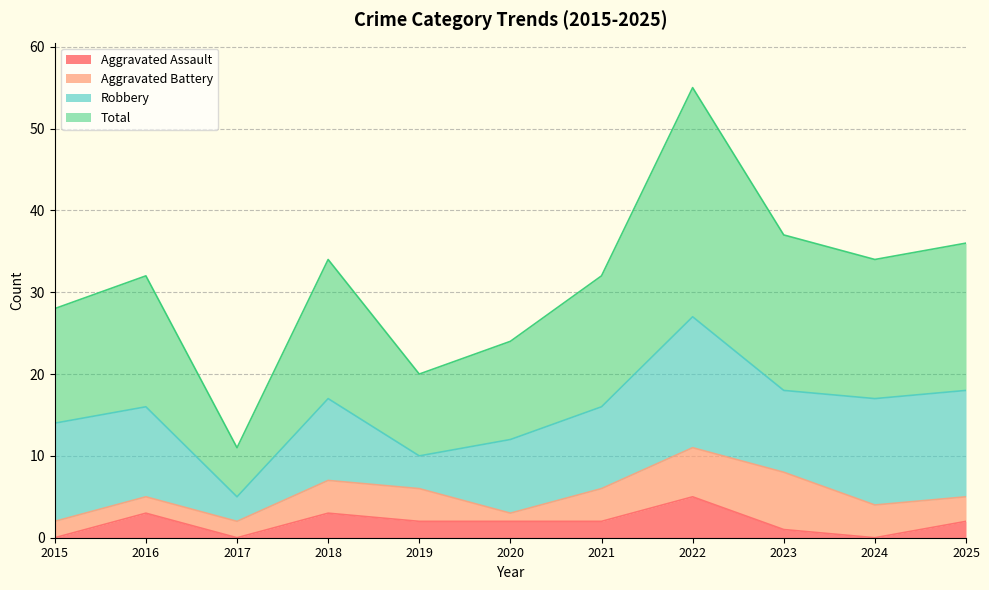

Does the chart have visible grid lines?

Yes